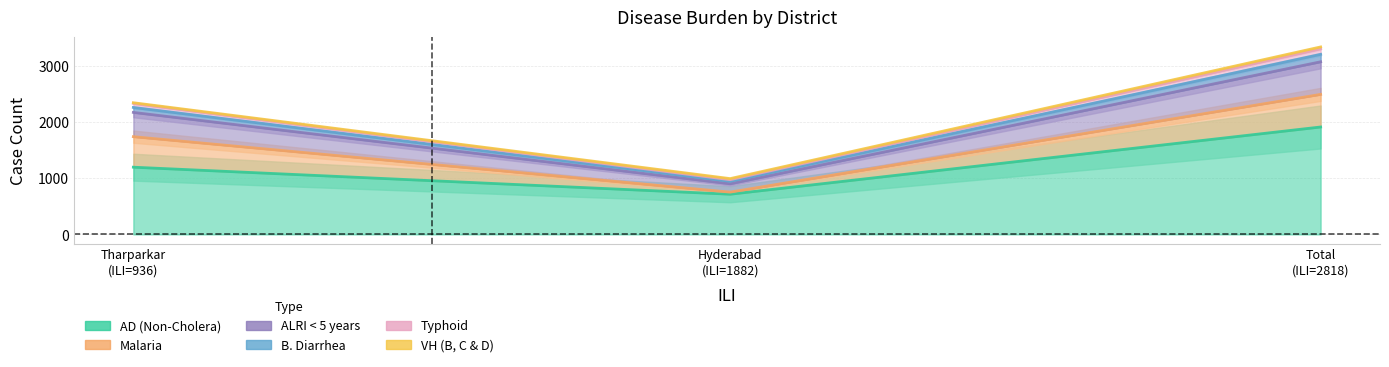

Reading left to right, what are all the values shown in this chart?

AD (Non-Cholera): Hyderabad=714	Tharparkar=1194	Total=1908
Malaria: Hyderabad=37	Tharparkar=542	Total=579
ALRI < 5 years: Hyderabad=148	Tharparkar=431	Total=579
B. Diarrhea: Hyderabad=44	Tharparkar=88	Total=132
Typhoid: Hyderabad=29	Tharparkar=72	Total=101
VH (B, C & D): Hyderabad=19	Tharparkar=12	Total=31